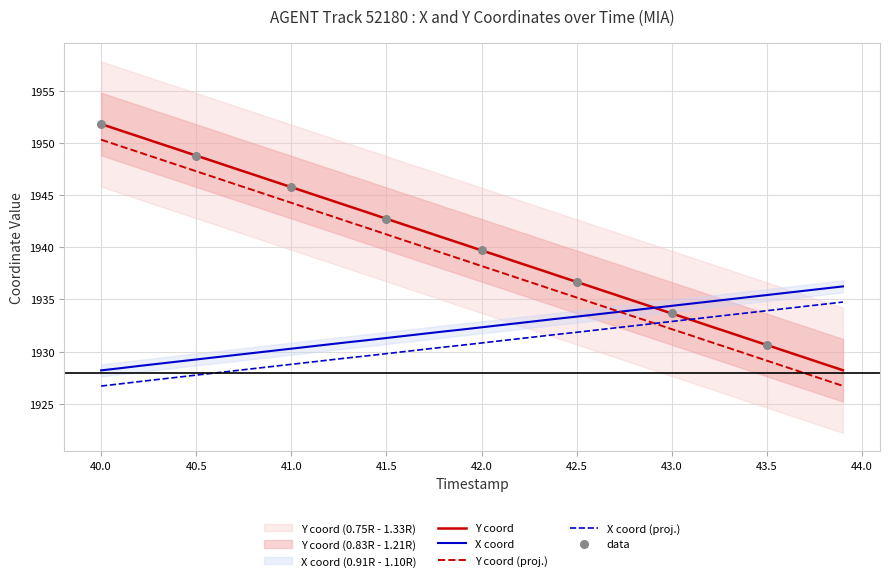

True or false: X coord (proj.) has a value of 1928.8 at 41.0.

True